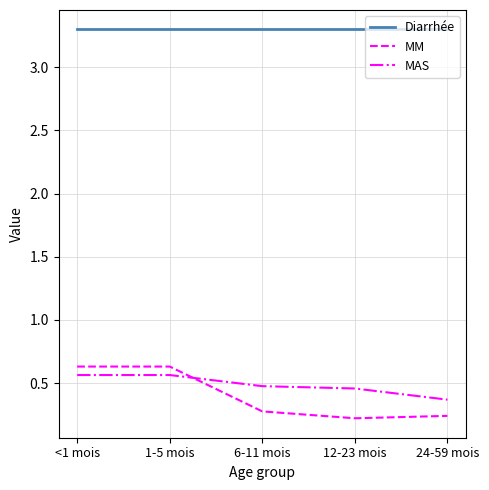

Is it true that MAS equals 0.3 at 6-11 mois?

False